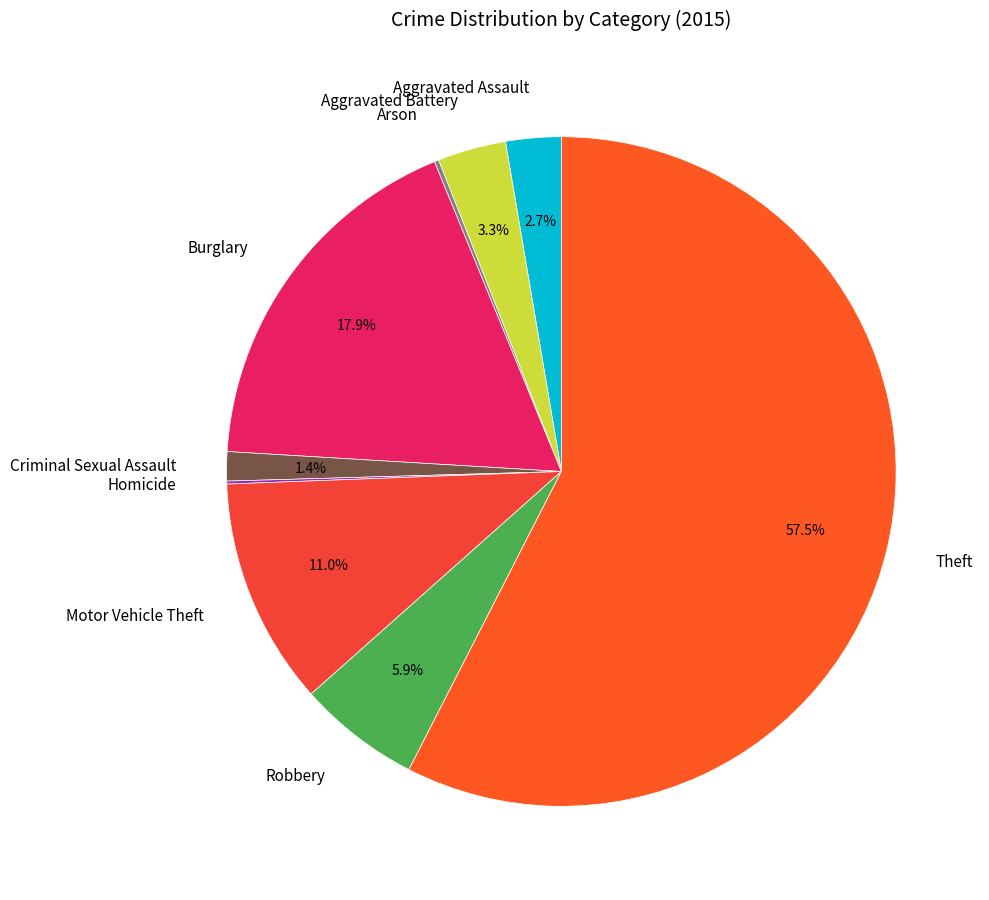

To the nearest percent, what is the average slice percentage?

11%